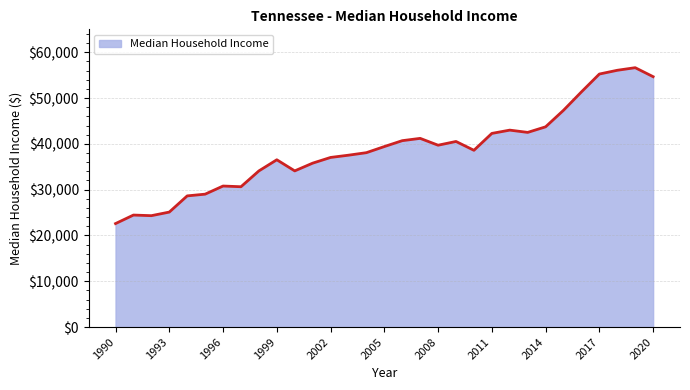

What is the difference between the maximum and minimum values?

34035